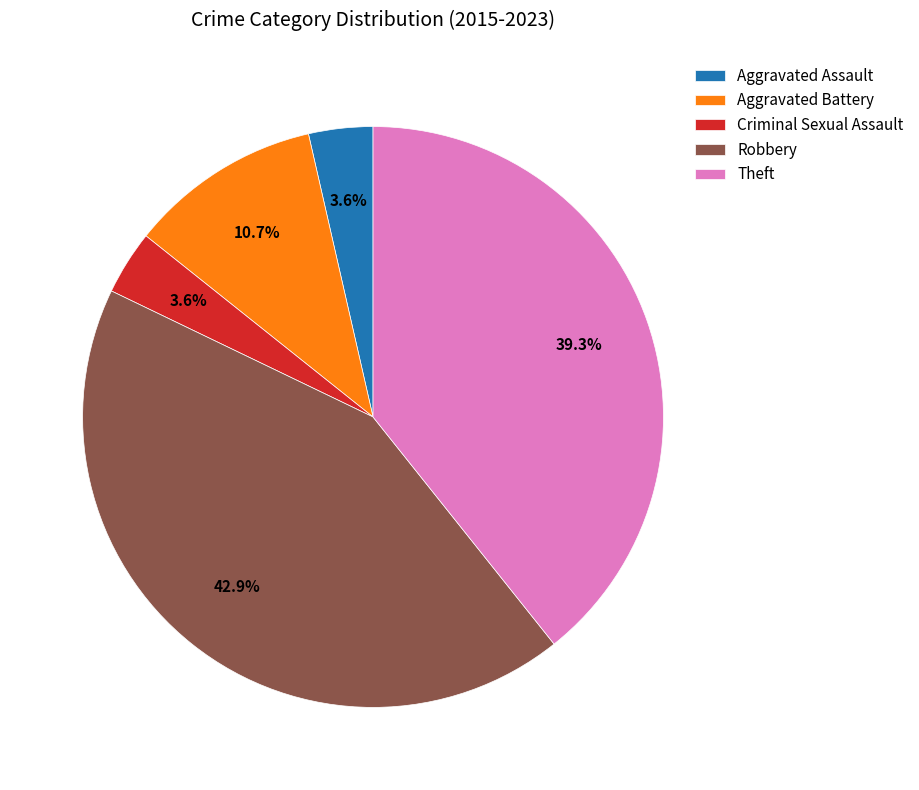

To the nearest percent, what percentage of the pie is Theft?

39%